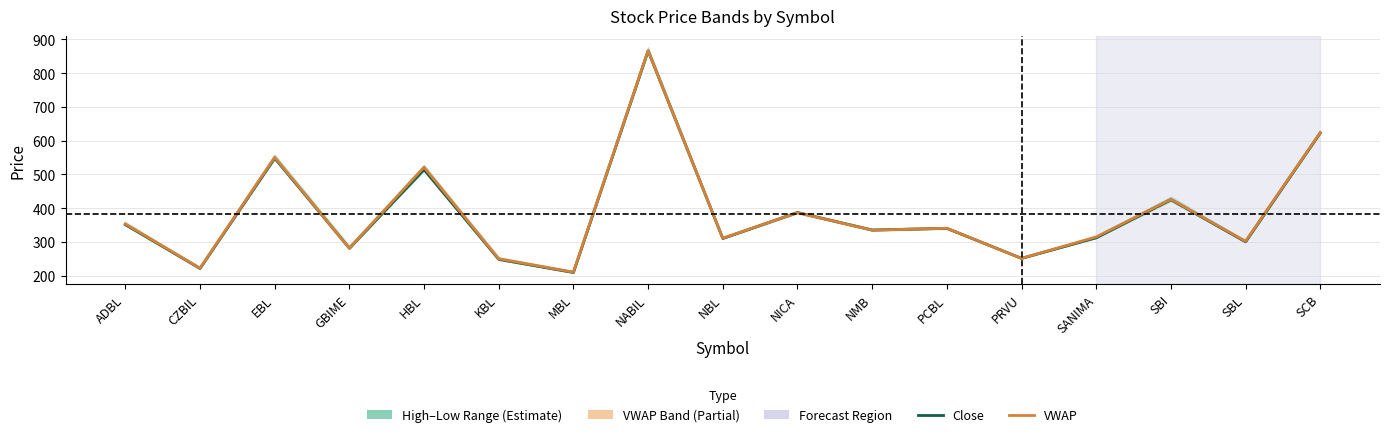

What is the average value of the Close series?

383.6